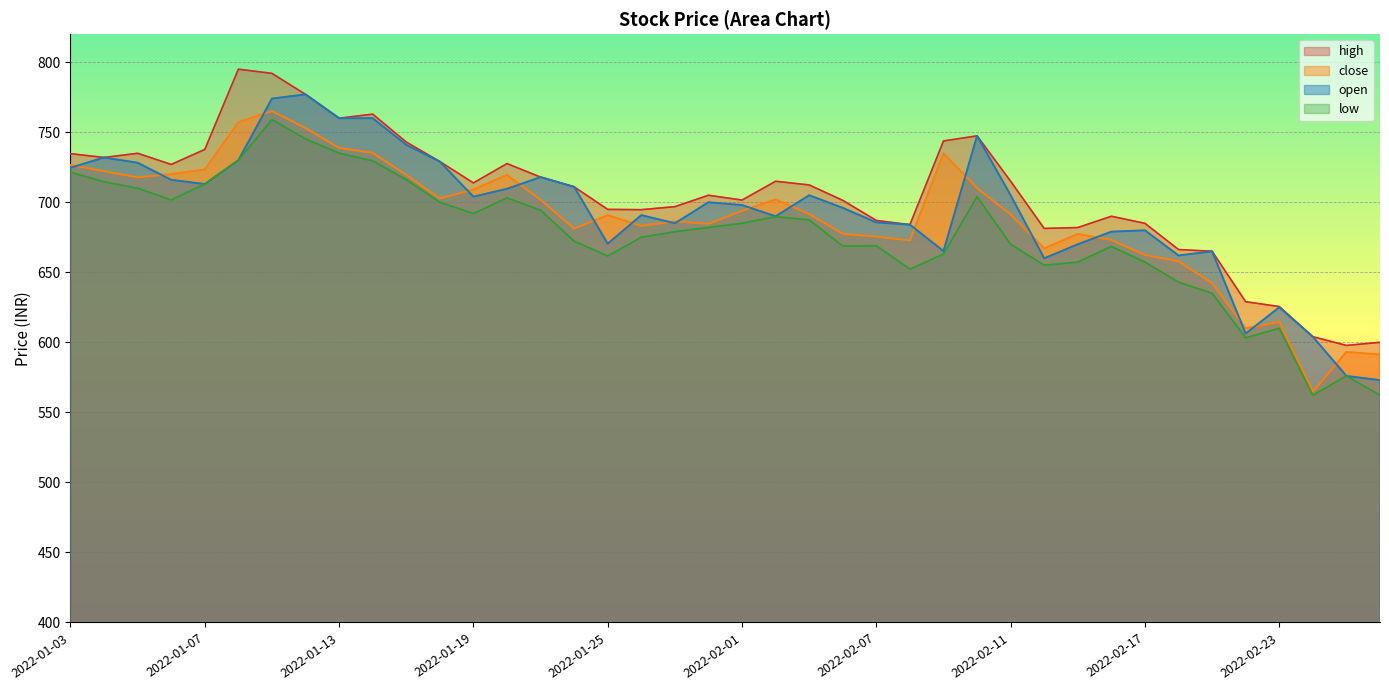

True or false: close has more than 1 points higher than both neighbors.

True